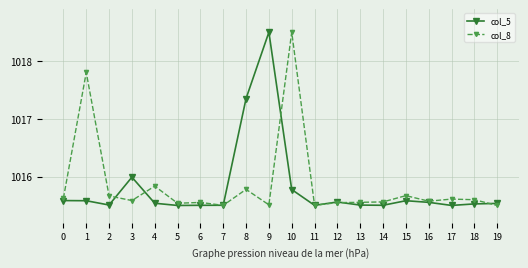

How many data points does each series have?

20